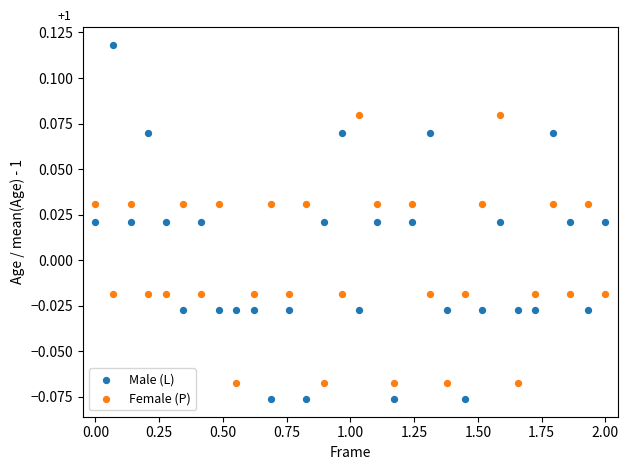

Which series has the widest spread of Y values?

Male (L)